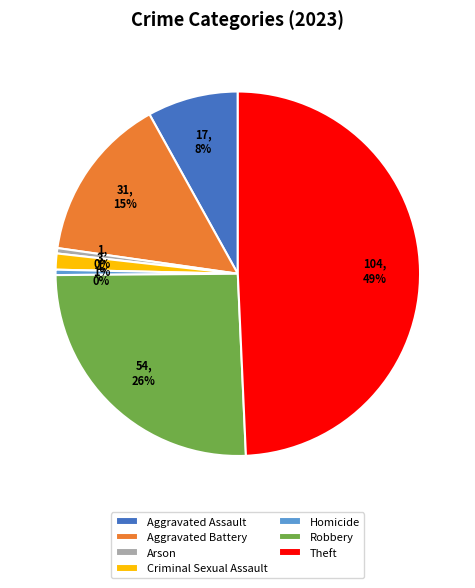

Combined, do Aggravated Battery and Arson account for over 50%?

No